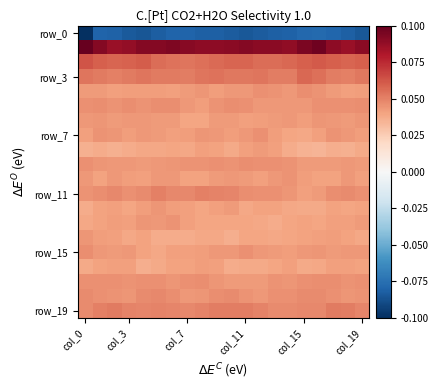

At how many categories does at least one series exceed 0?

20